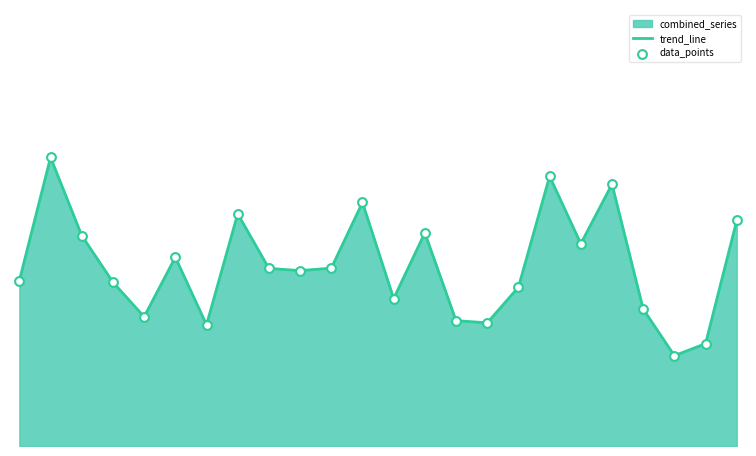

At how many categories does at least one series exceed 57?

5